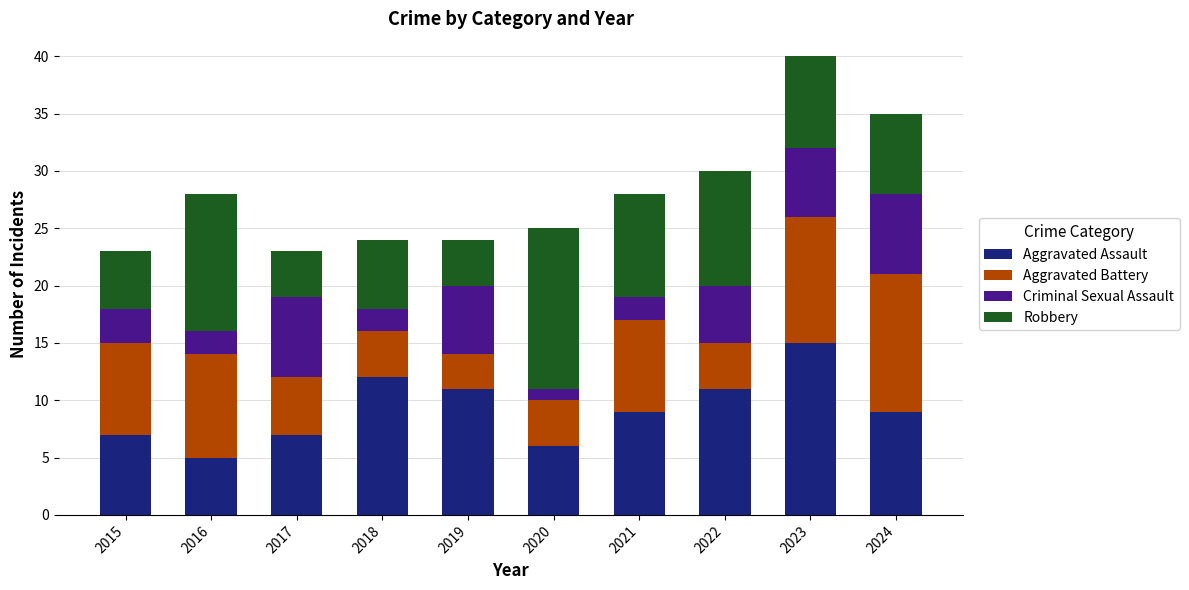

What is the total value across all series at 2015?

23